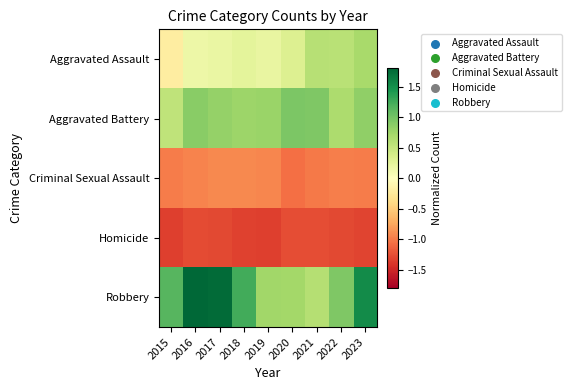

What is the smallest value displayed?

-1.3